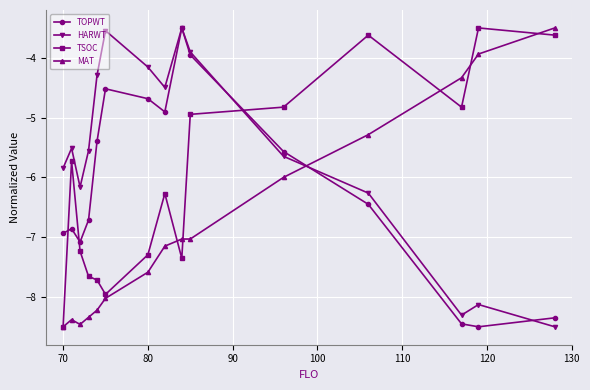

Is this an area chart (filled region under the line)?

No